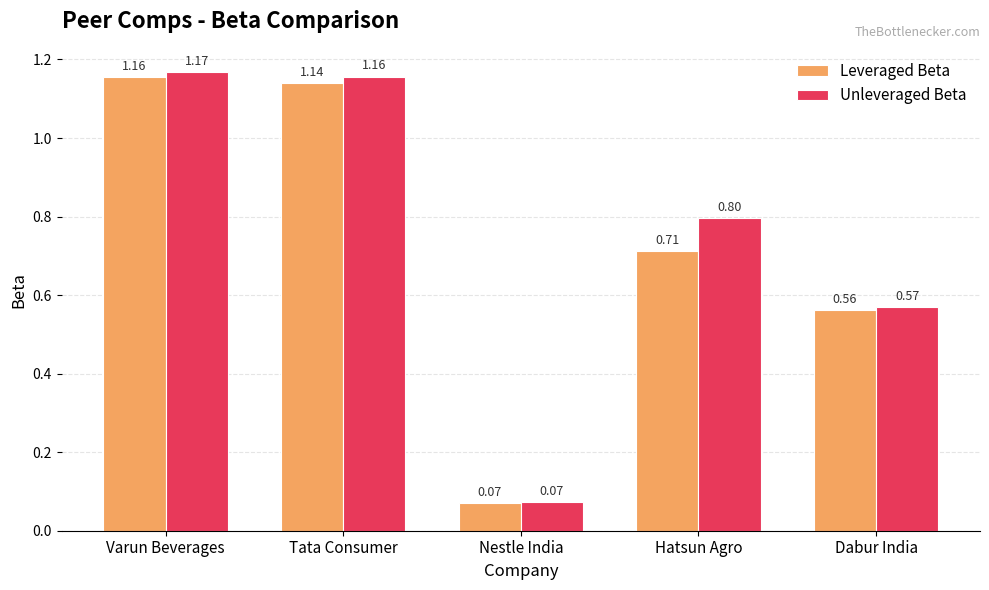

What is the label of the 3rd bar from the right?

Nestle India